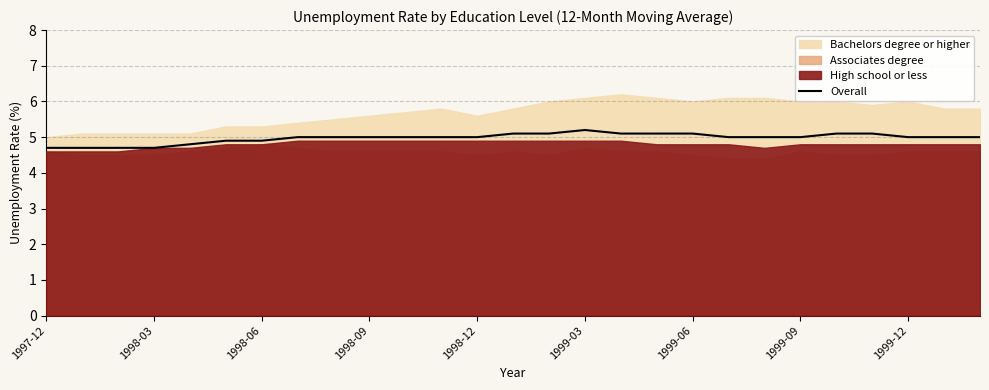

The Overall series shows 3.4 at 1998-09. True or false?

False